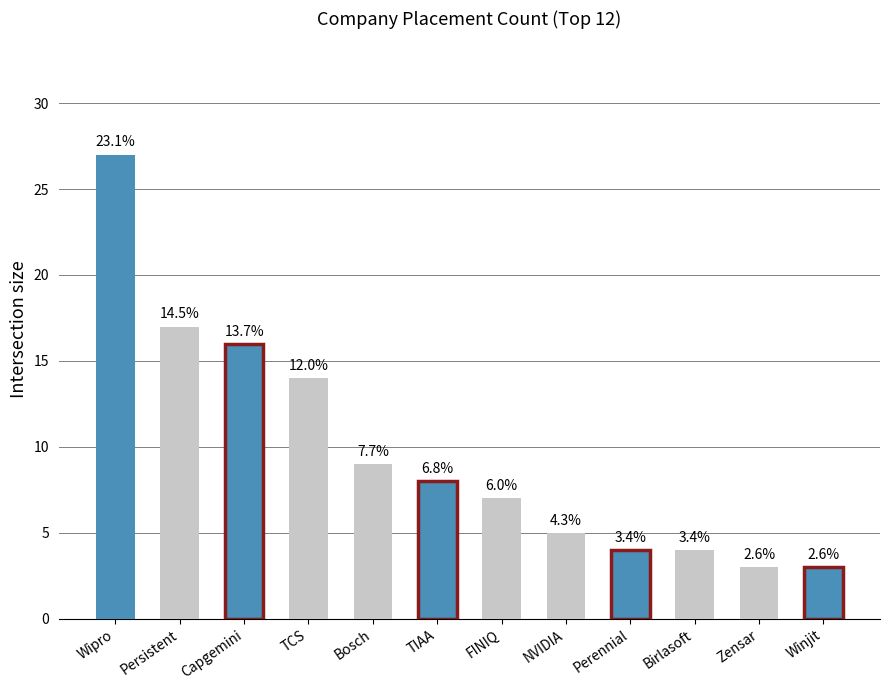

How many bars are there in total?

12